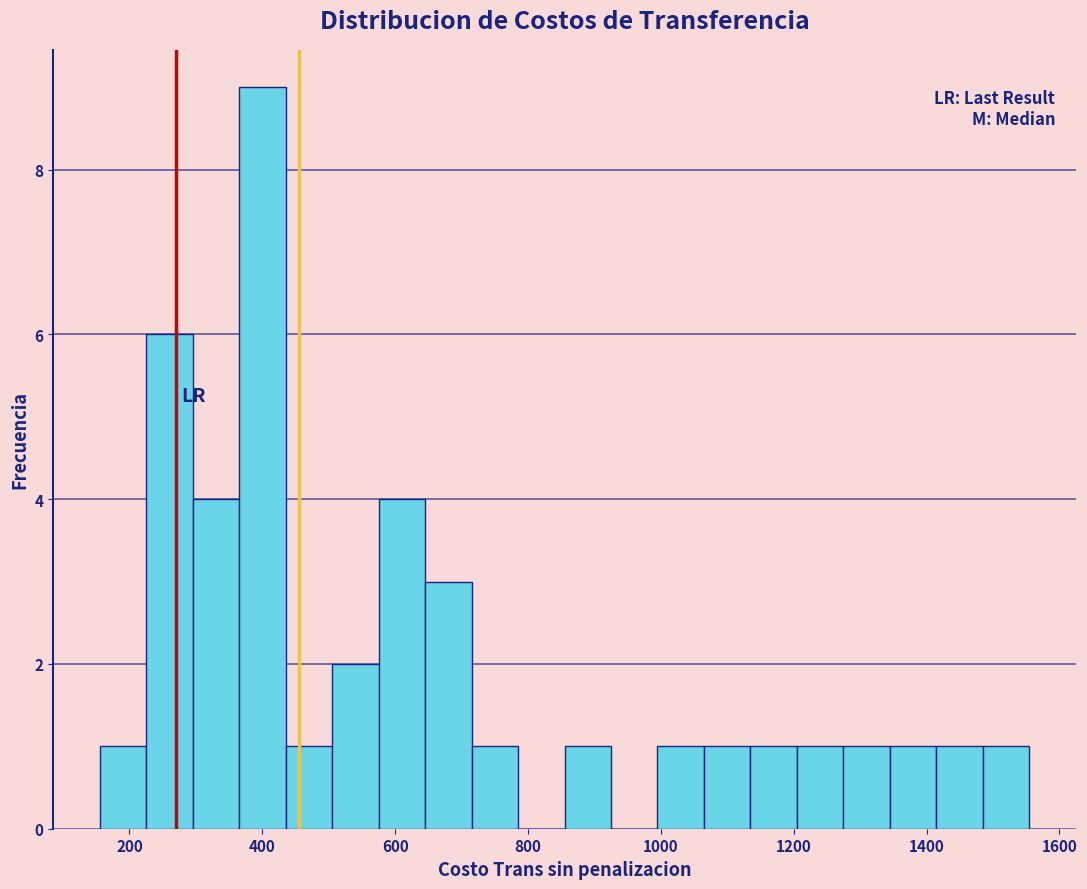

Around what value on the x-axis is the tallest bar? Give the approximate position of its centre, as read against the axis.

400